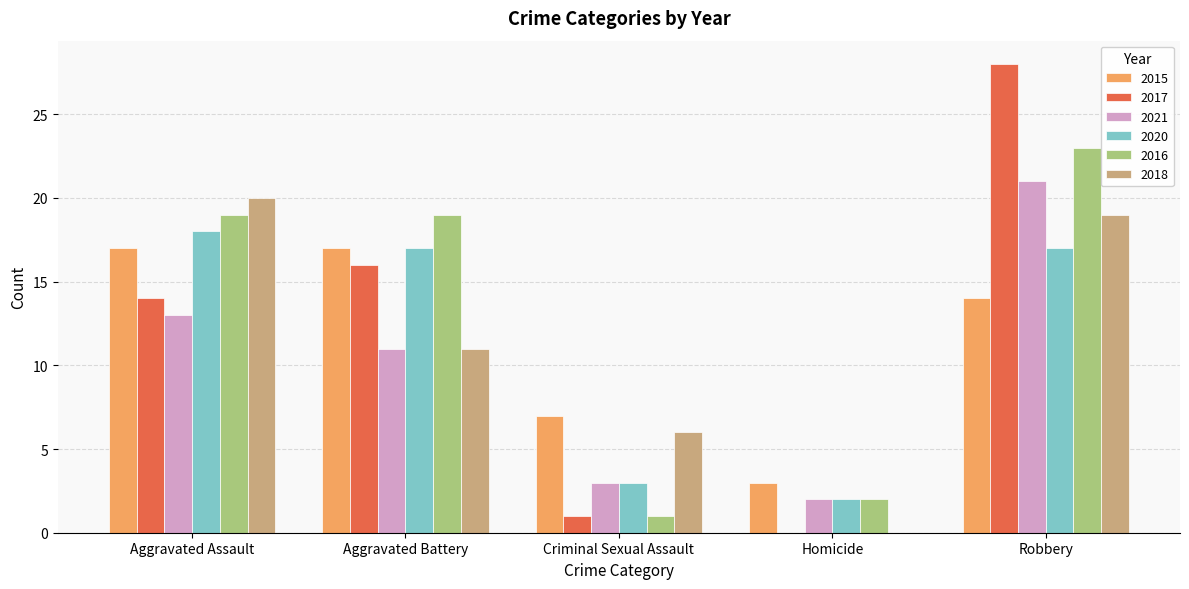

What is the maximum value for 2020?

18